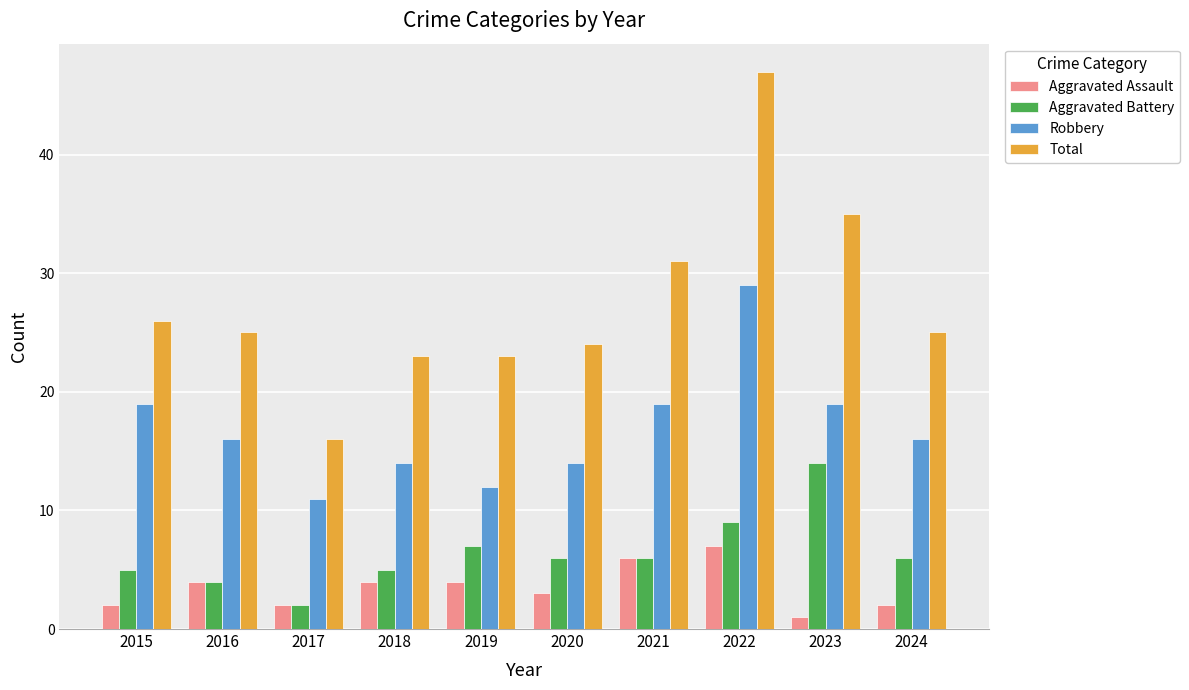

Rank the series at 2015 from highest to lowest value.

Total, Robbery, Aggravated Battery, Aggravated Assault